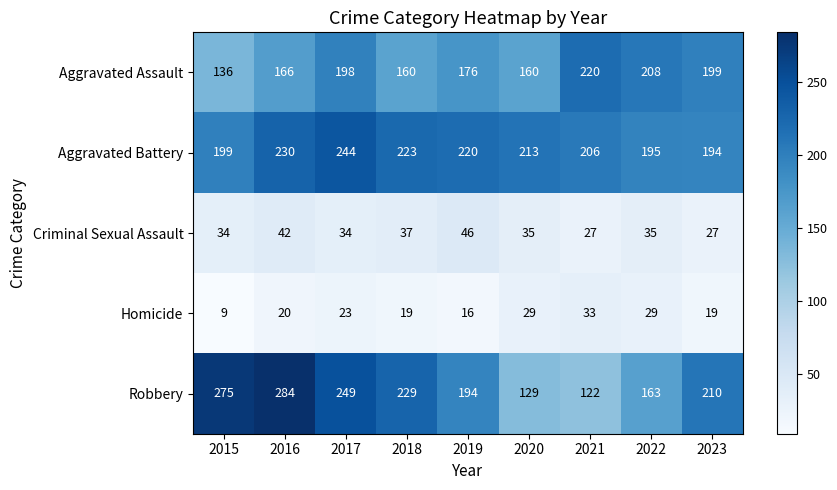

The Aggravated Battery series shows 230 at 2016. True or false?

True